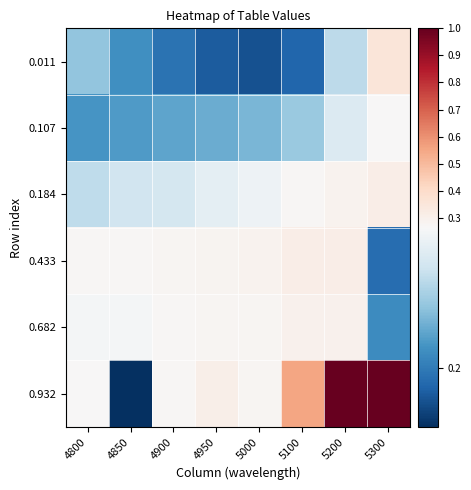

Reading left to right, list all the values displayed in this chart.

0.011: 4800=0.2	4850=0.2	4900=0.2	4950=0.2	5000=0.2	5100=0.2	5200=0.2	5300=0.4
0.107: 4800=0.2	4850=0.2	4900=0.2	4950=0.2	5000=0.2	5100=0.2	5200=0.3	5300=0.3
0.184: 4800=0.2	4850=0.2	4900=0.2	4950=0.3	5000=0.3	5100=0.3	5200=0.3	5300=0.3
0.433: 4800=0.3	4850=0.3	4900=0.3	4950=0.3	5000=0.3	5100=0.3	5200=0.3	5300=0.2
0.682: 4800=0.3	4850=0.3	4900=0.3	4950=0.3	5000=0.3	5100=0.3	5200=0.3	5300=0.2
0.932: 4800=0.3	4850=0.2	4900=0.3	4950=0.3	5000=0.3	5100=0.6	5200=1.0	5300=1.0